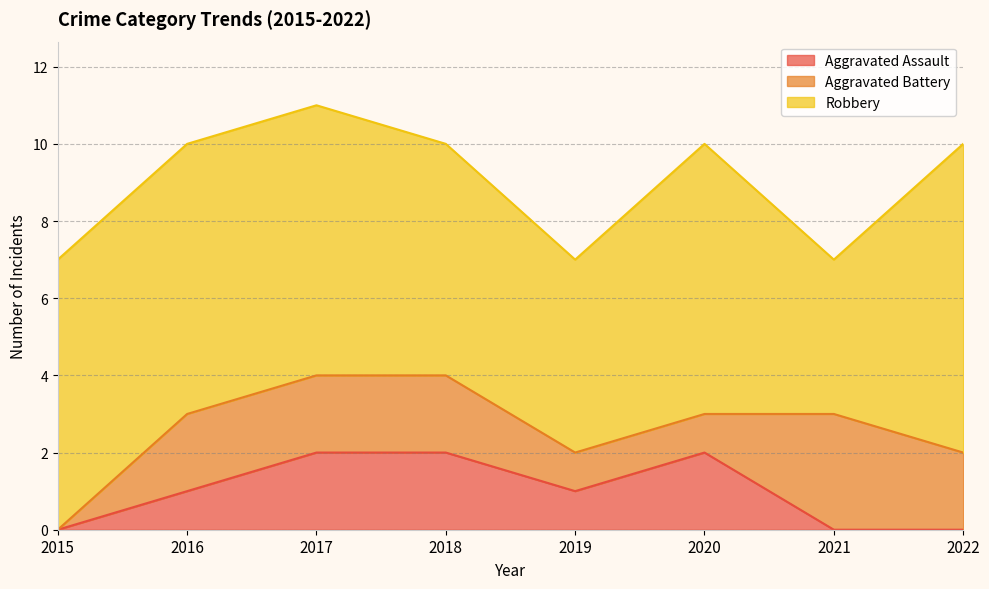

What is the spread (max minus min) of values at 2019?

4